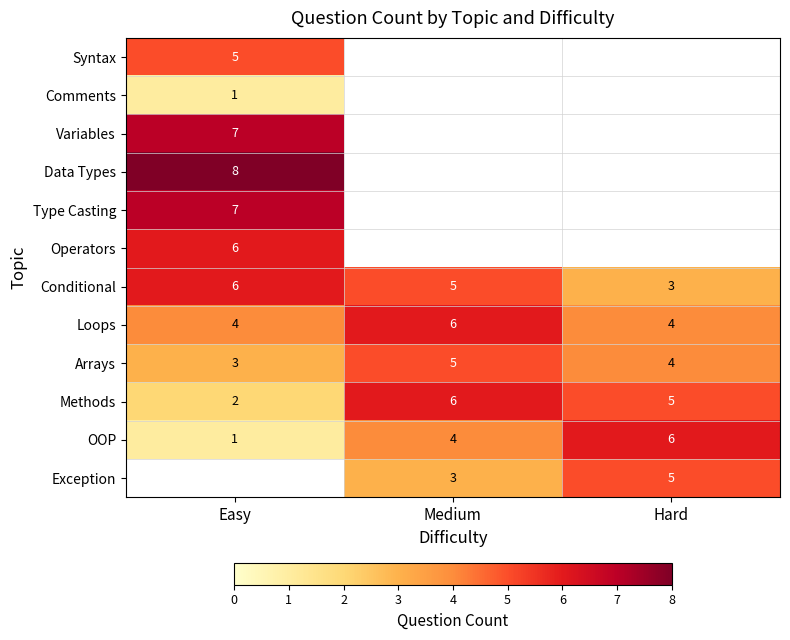

At which label does Conditional reach its minimum?

Hard